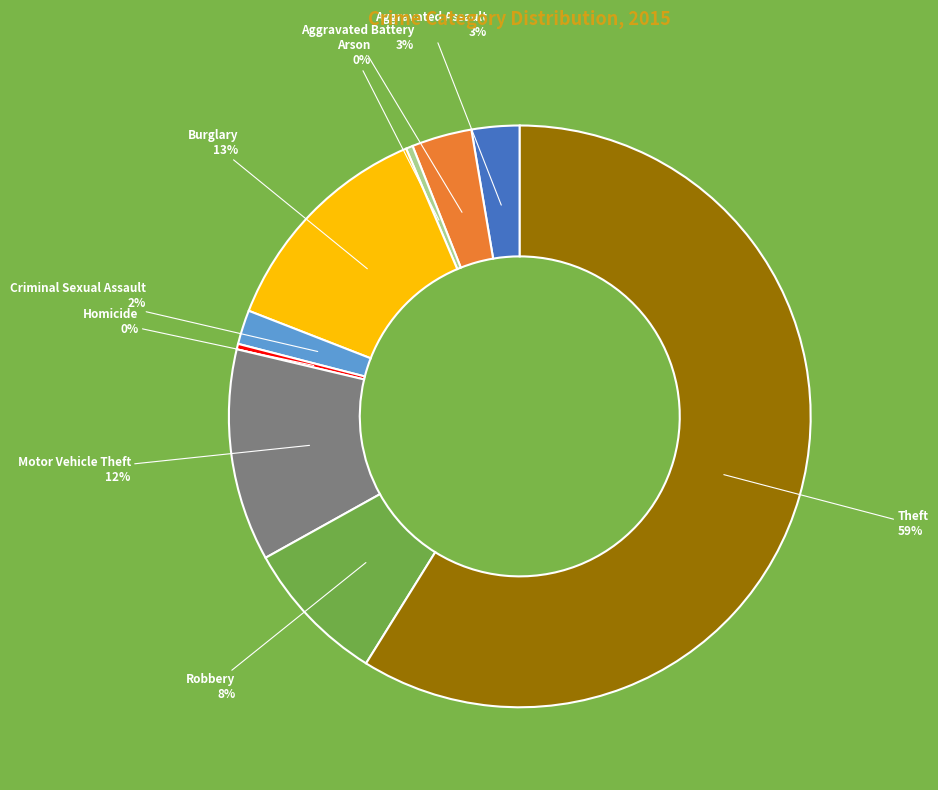

To the nearest percent, what is the difference between the Burglary and Theft slice percentages?

46%